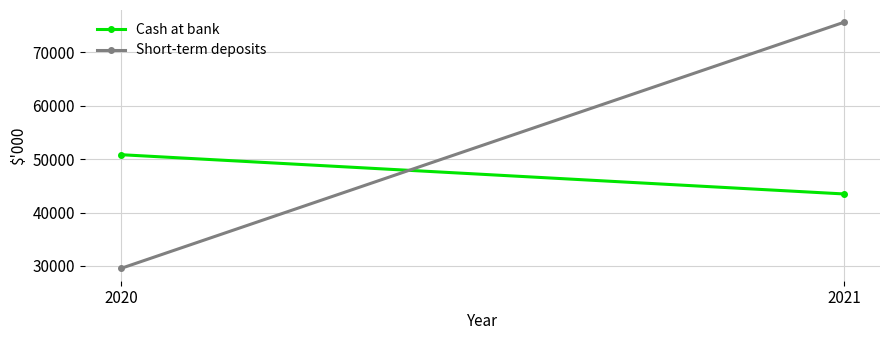

List the series in order of their overall mean, lowest first.

Cash at bank, Short-term deposits